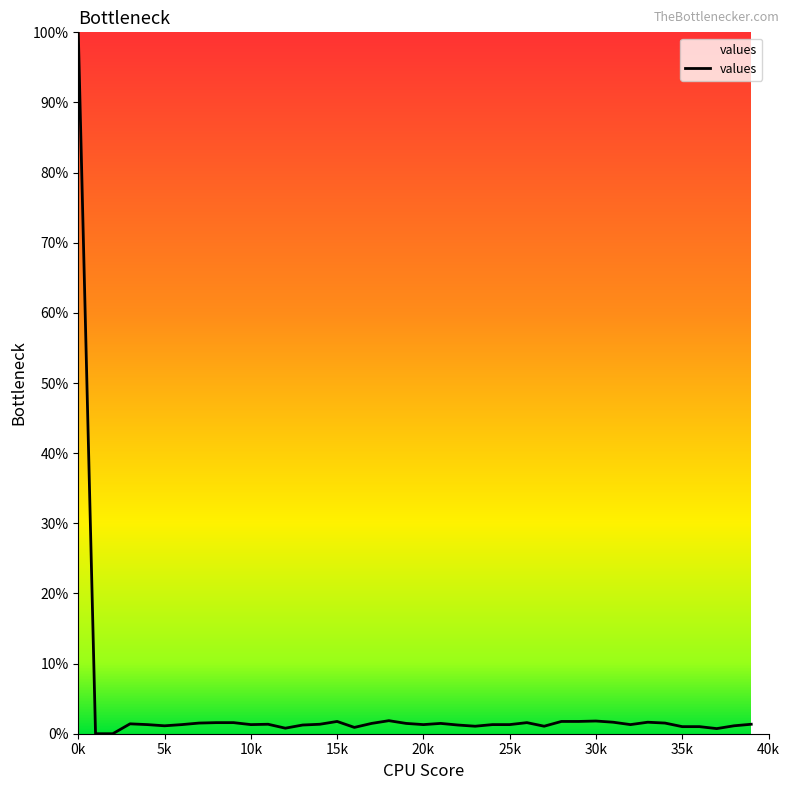

What is the difference between the maximum and minimum values?

100.0